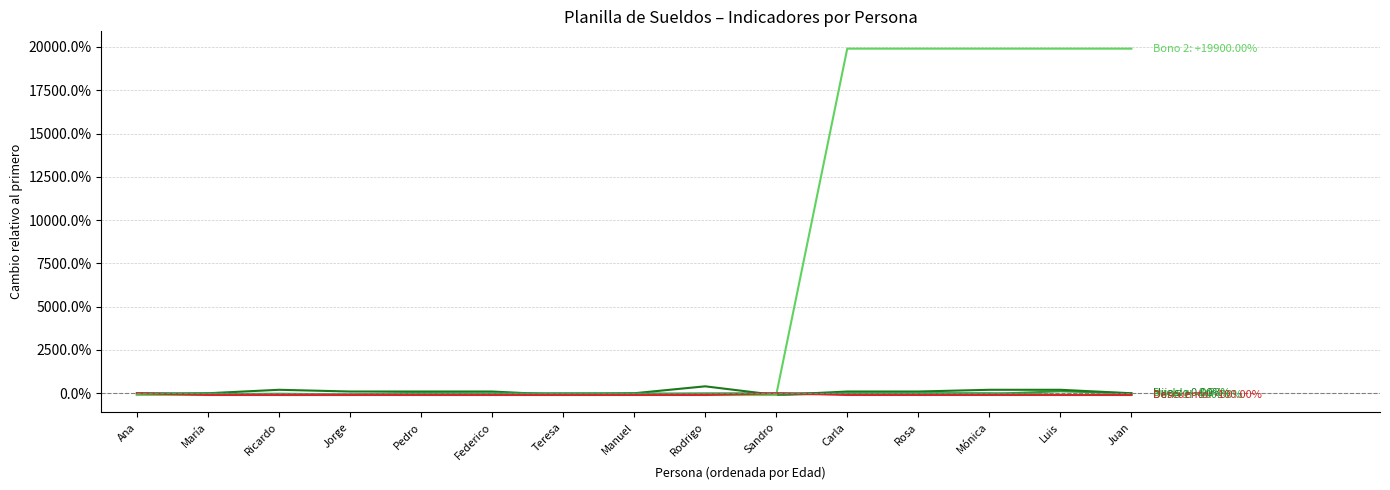

Does the chart display data point markers on the line(s)?

No